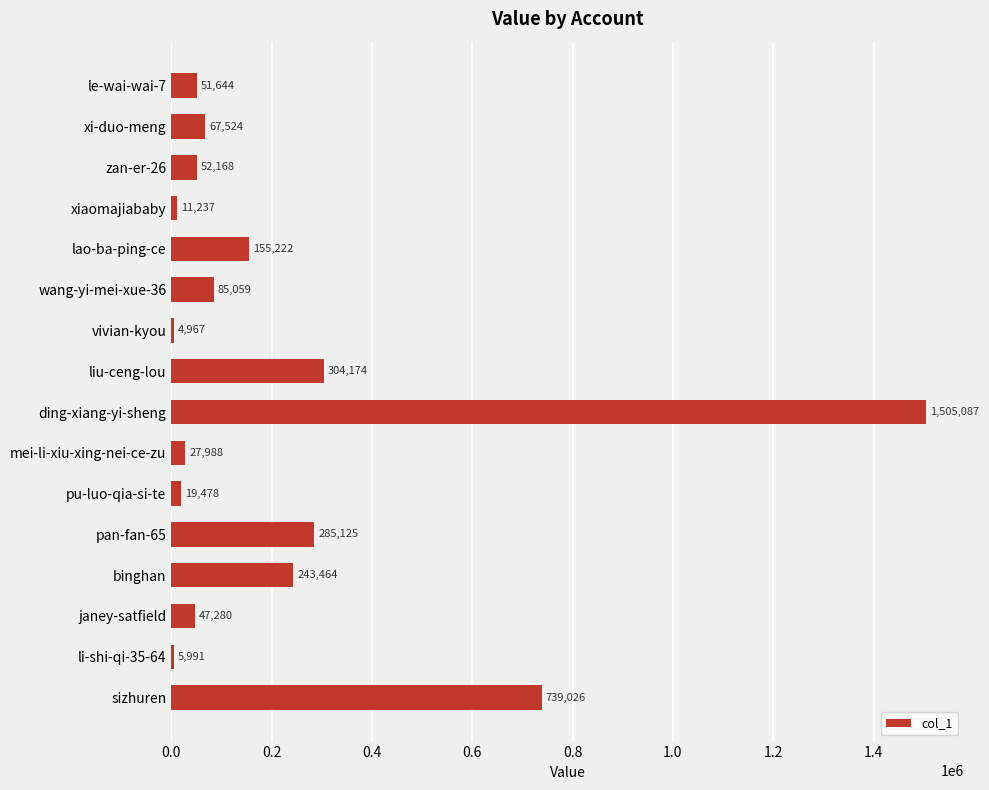

Where is the data nearest to the value 755027?

sizhuren